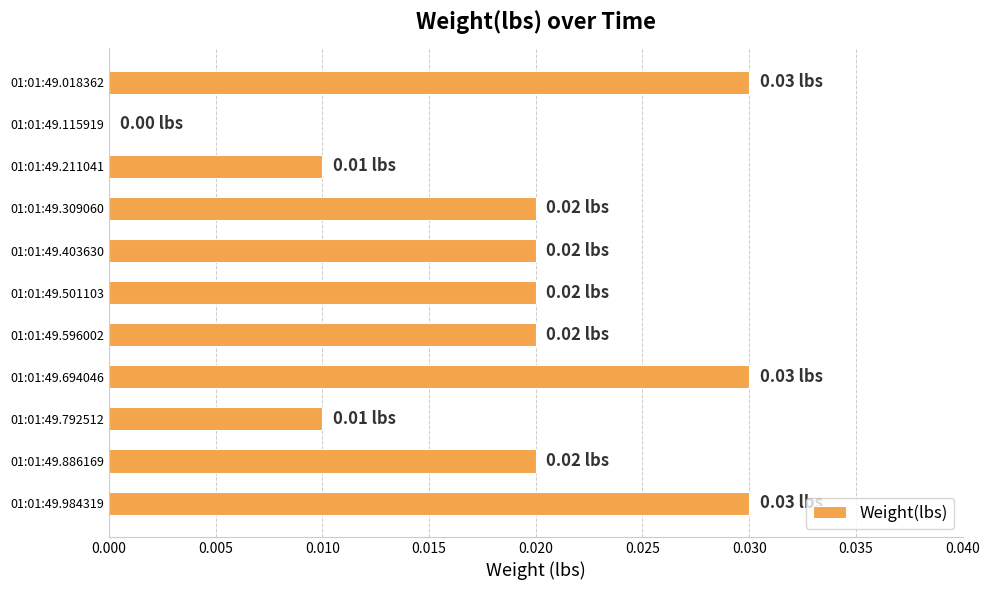

Which has a higher value, 01:01:49.309060 or 01:01:49.694046?

01:01:49.694046